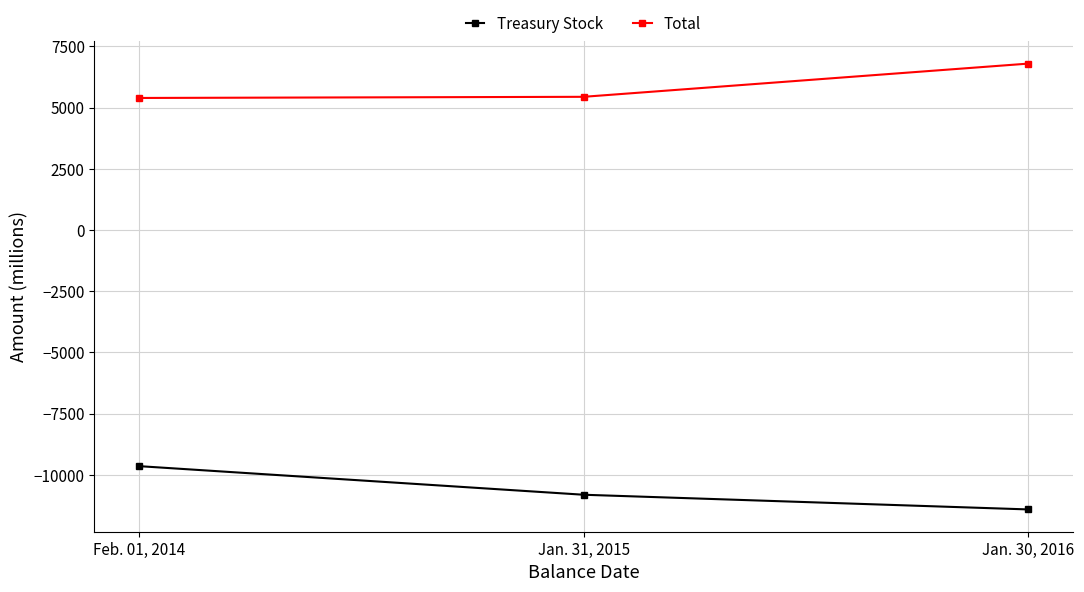

The value of Treasury Stock at Feb. 01, 2014 is -4506. True or false?

False